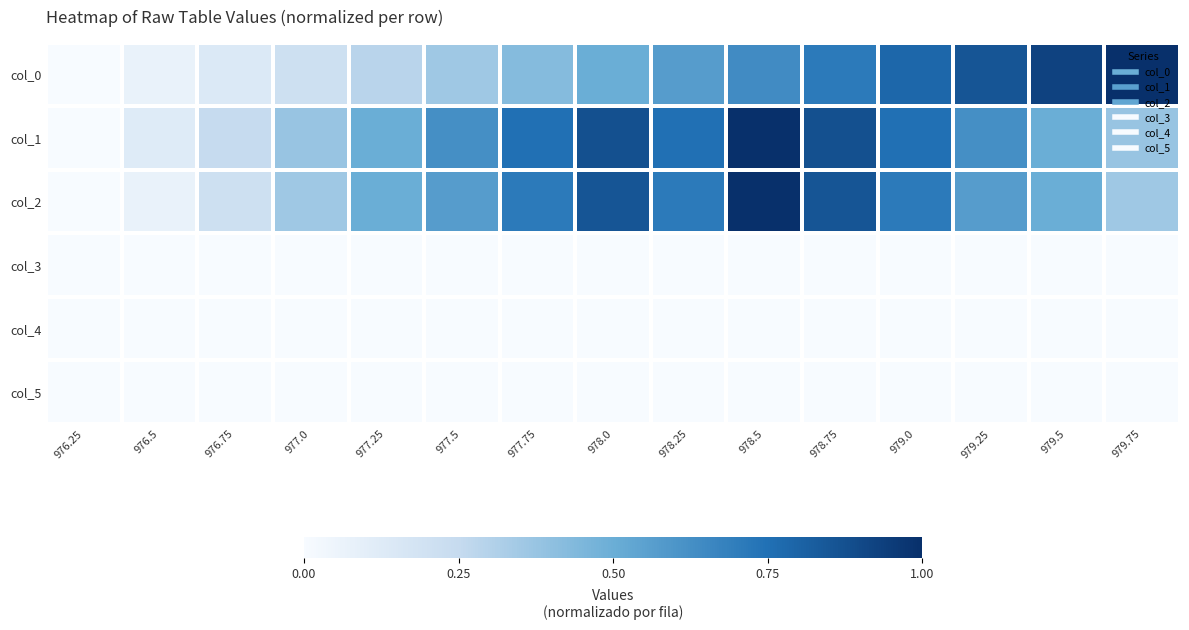

Reading left to right, extract all data points from this chart.

col_0: 976.25=0.0	976.5=0.1	976.75=0.1	977.0=0.2	977.25=0.3	977.5=0.4	977.75=0.4	978.0=0.5	978.25=0.6	978.5=0.6	978.75=0.7	979.0=0.8	979.25=0.9	979.5=0.9	979.75=1.0
col_1: 976.25=0.0	976.5=0.1	976.75=0.2	977.0=0.4	977.25=0.5	977.5=0.6	977.75=0.8	978.0=0.9	978.25=0.8	978.5=1.0	978.75=0.9	979.0=0.8	979.25=0.6	979.5=0.5	979.75=0.4
col_2: 976.25=0.0	976.5=0.1	976.75=0.2	977.0=0.4	977.25=0.5	977.5=0.6	977.75=0.7	978.0=0.9	978.25=0.7	978.5=1.0	978.75=0.9	979.0=0.7	979.25=0.6	979.5=0.5	979.75=0.4
col_3: 976.25=0.0	976.5=0.0	976.75=0.0	977.0=0.0	977.25=0.0	977.5=0.0	977.75=0.0	978.0=0.0	978.25=0.0	978.5=0.0	978.75=0.0	979.0=0.0	979.25=0.0	979.5=0.0	979.75=0.0
col_4: 976.25=0.0	976.5=0.0	976.75=0.0	977.0=0.0	977.25=0.0	977.5=0.0	977.75=0.0	978.0=0.0	978.25=0.0	978.5=0.0	978.75=0.0	979.0=0.0	979.25=0.0	979.5=0.0	979.75=0.0
col_5: 976.25=0.0	976.5=0.0	976.75=0.0	977.0=0.0	977.25=0.0	977.5=0.0	977.75=0.0	978.0=0.0	978.25=0.0	978.5=0.0	978.75=0.0	979.0=0.0	979.25=0.0	979.5=0.0	979.75=0.0